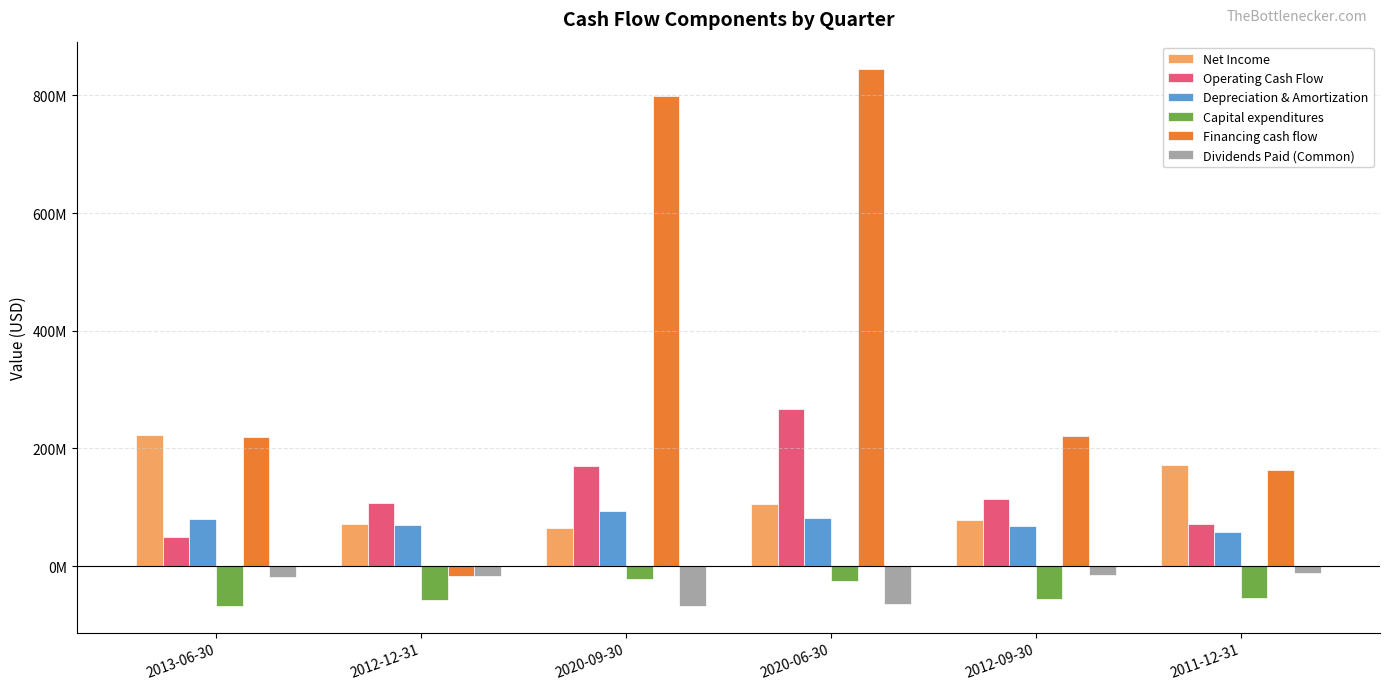

Reading left to right, list all the values displayed in this chart.

Net Income: 2013-06-30=222700000	2012-12-31=71800000	2020-09-30=64200000	2020-06-30=105600000	2012-09-30=78700000	2011-12-31=172600000
Operating Cash Flow: 2013-06-30=49400000	2012-12-31=106900000	2020-09-30=170900000	2020-06-30=267700000	2012-09-30=113700000	2011-12-31=72500000
Depreciation & Amortization: 2013-06-30=80000000	2012-12-31=69800000	2020-09-30=93900000	2020-06-30=81400000	2012-09-30=67900000	2011-12-31=57500000
Capital expenditures: 2013-06-30=-67400000	2012-12-31=-57400000	2020-09-30=-21000000	2020-06-30=-25100000	2012-09-30=-55000000	2011-12-31=-54100000
Financing cash flow: 2013-06-30=218800000	2012-12-31=-17500000	2020-09-30=799000000	2020-06-30=845700000	2012-09-30=221000000	2011-12-31=163900000
Dividends Paid (Common): 2013-06-30=-18800000	2012-12-31=-16900000	2020-09-30=-67400000	2020-06-30=-63900000	2012-09-30=-15300000	2011-12-31=-11100000